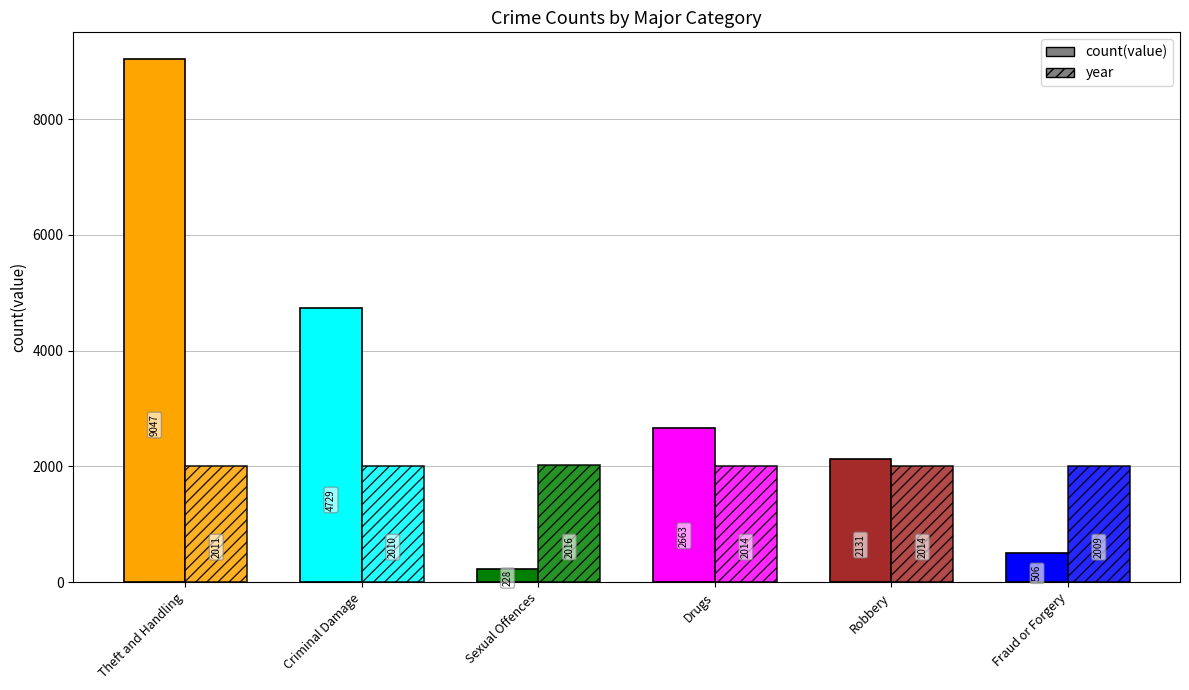

How many groups of bars are there?

6